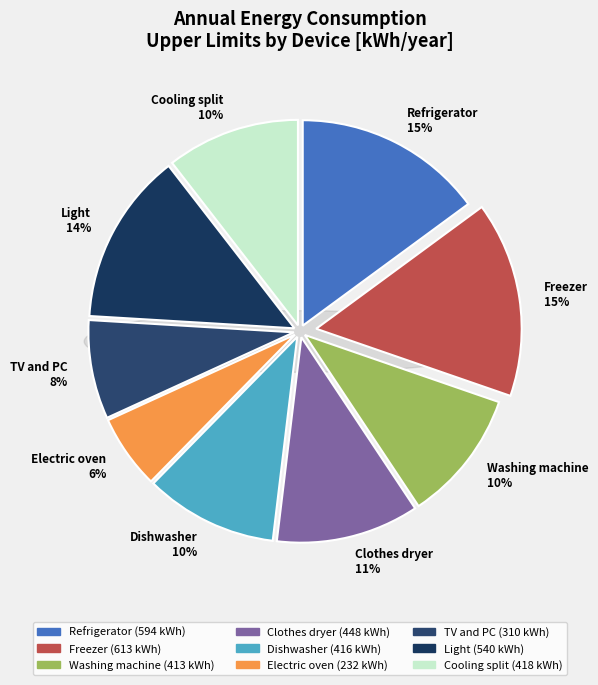

Rank the categories by value from highest to lowest.

Freezer, Refrigerator, Light, Clothes dryer, Cooling split, Dishwasher, Washing machine, TV and PC, Electric oven